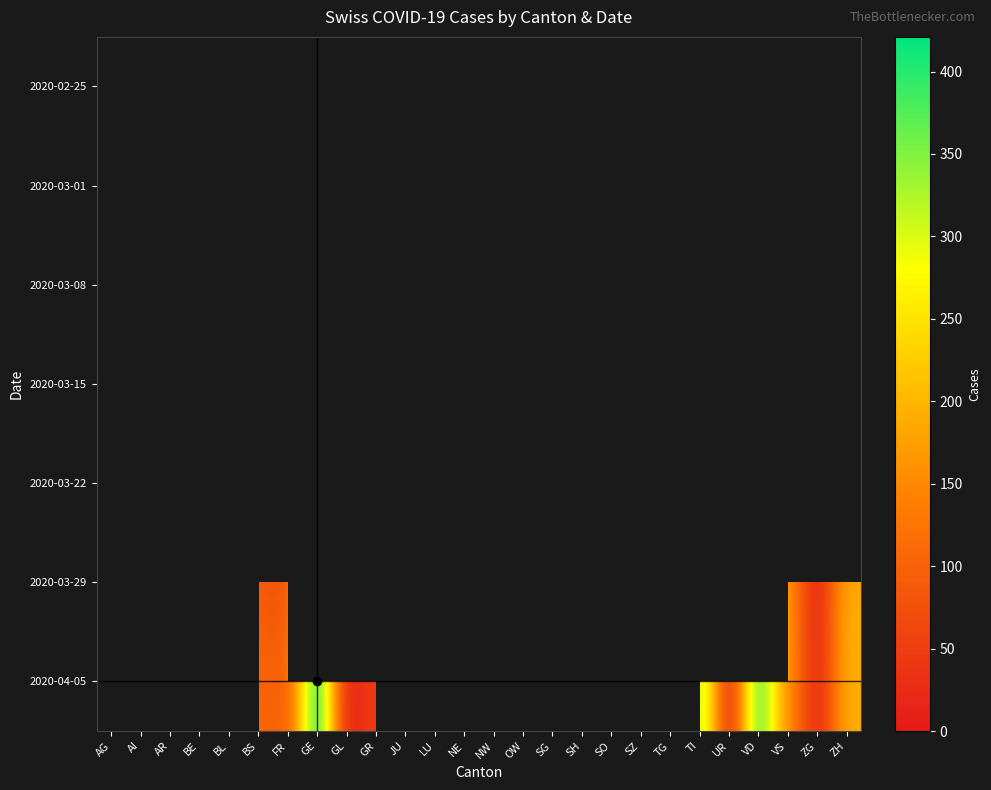

The value of 2020-04-05 at OW is 1.0. True or false?

False